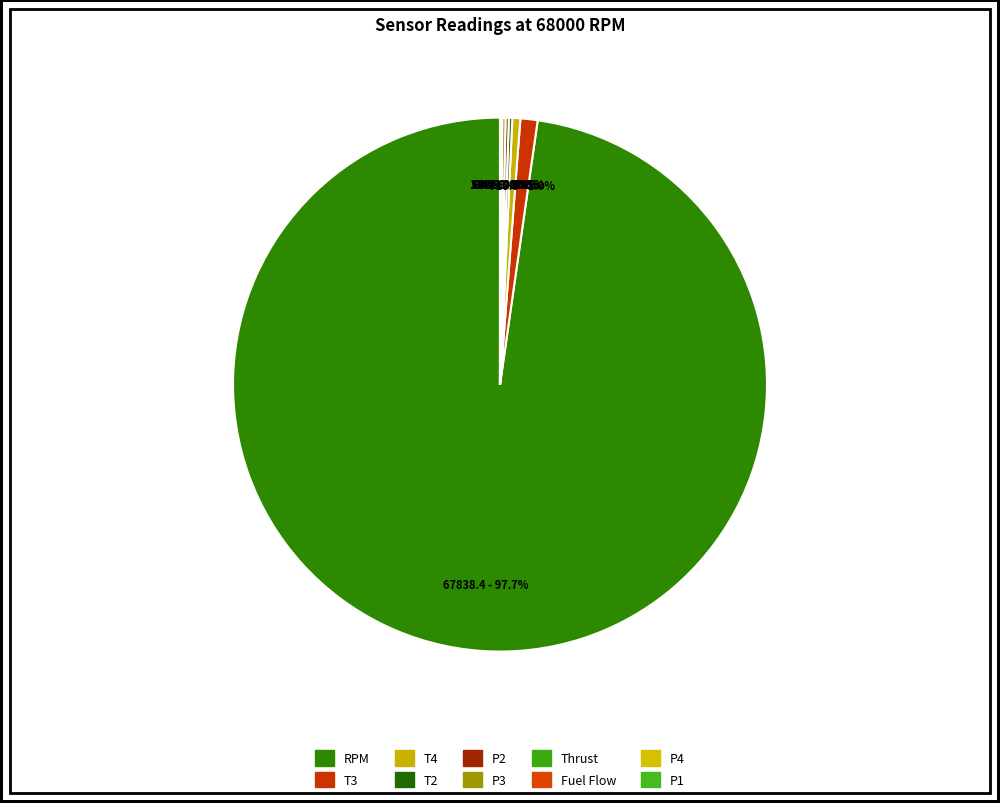

What percentage do Thrust and T2 together represent?

0.3%